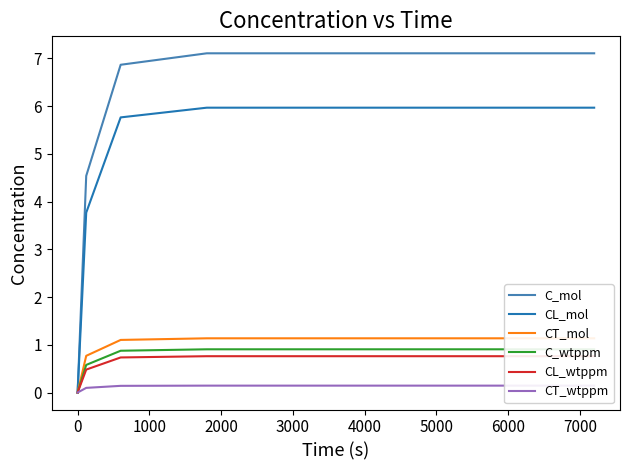

Between 0 and 1000, which series saw the biggest shift?

C_mol